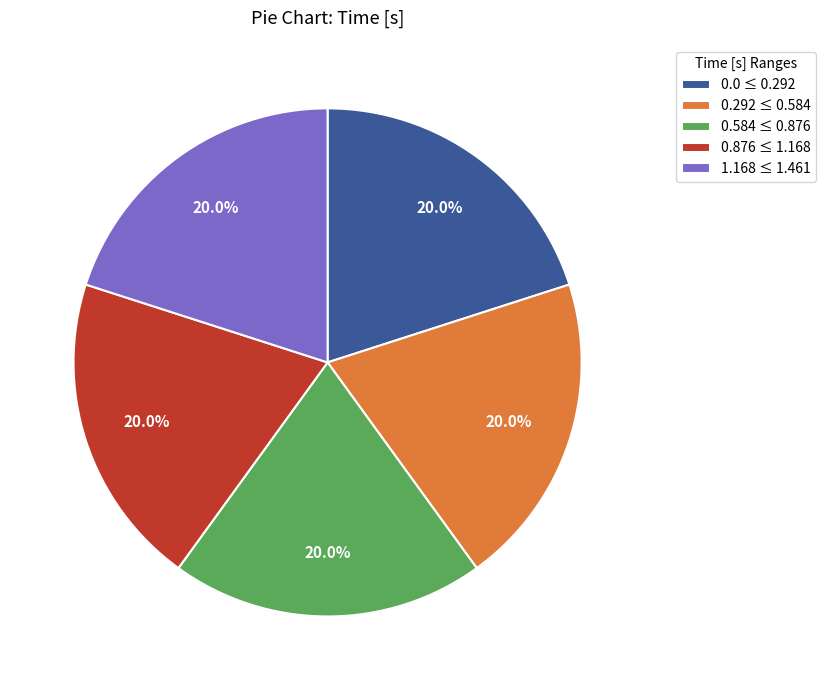

Is there a majority slice in this chart?

No